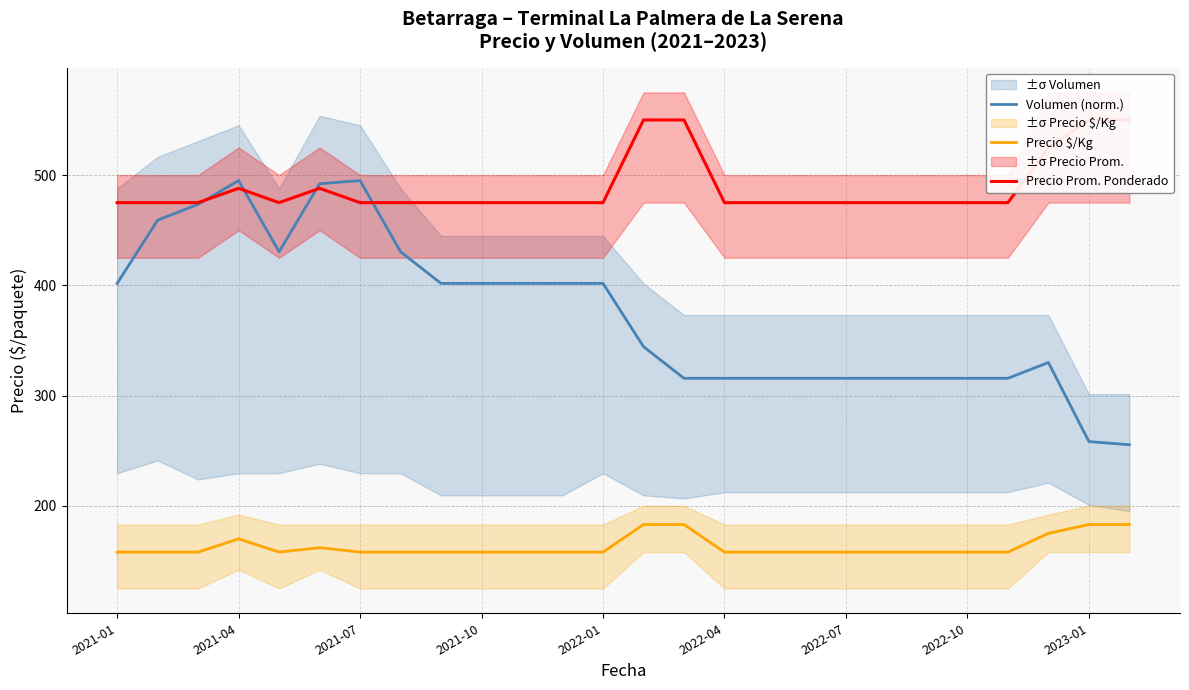

What is the minimum value for Volumen (norm.)?

255.4